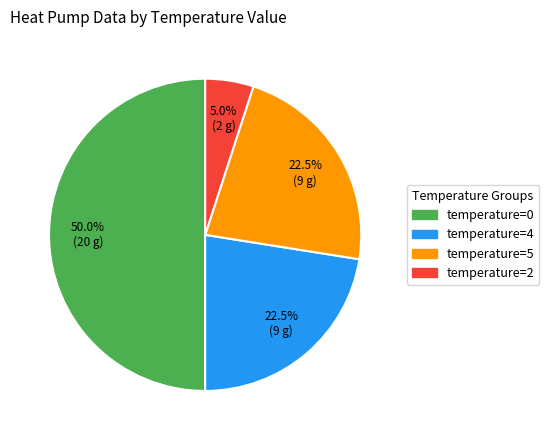

How many slices are in this pie chart?

4